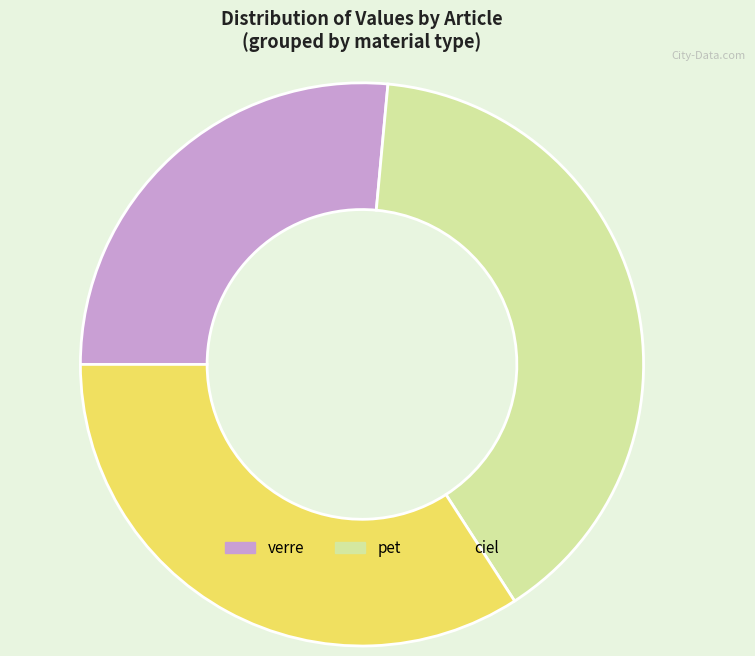

Which has a higher value, verre or ciel?

ciel